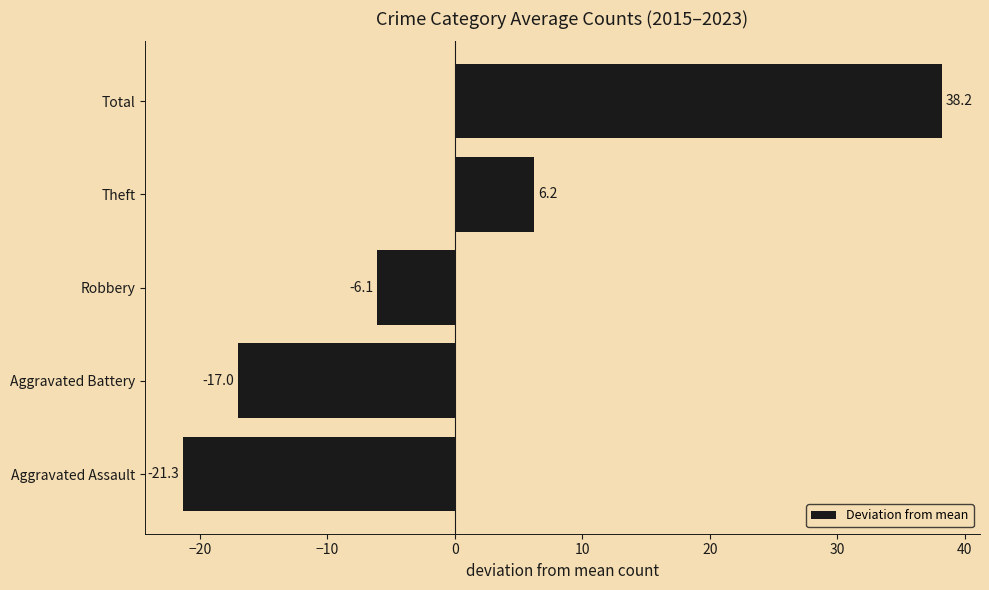

What is the minimum value shown in the chart?

-21.3